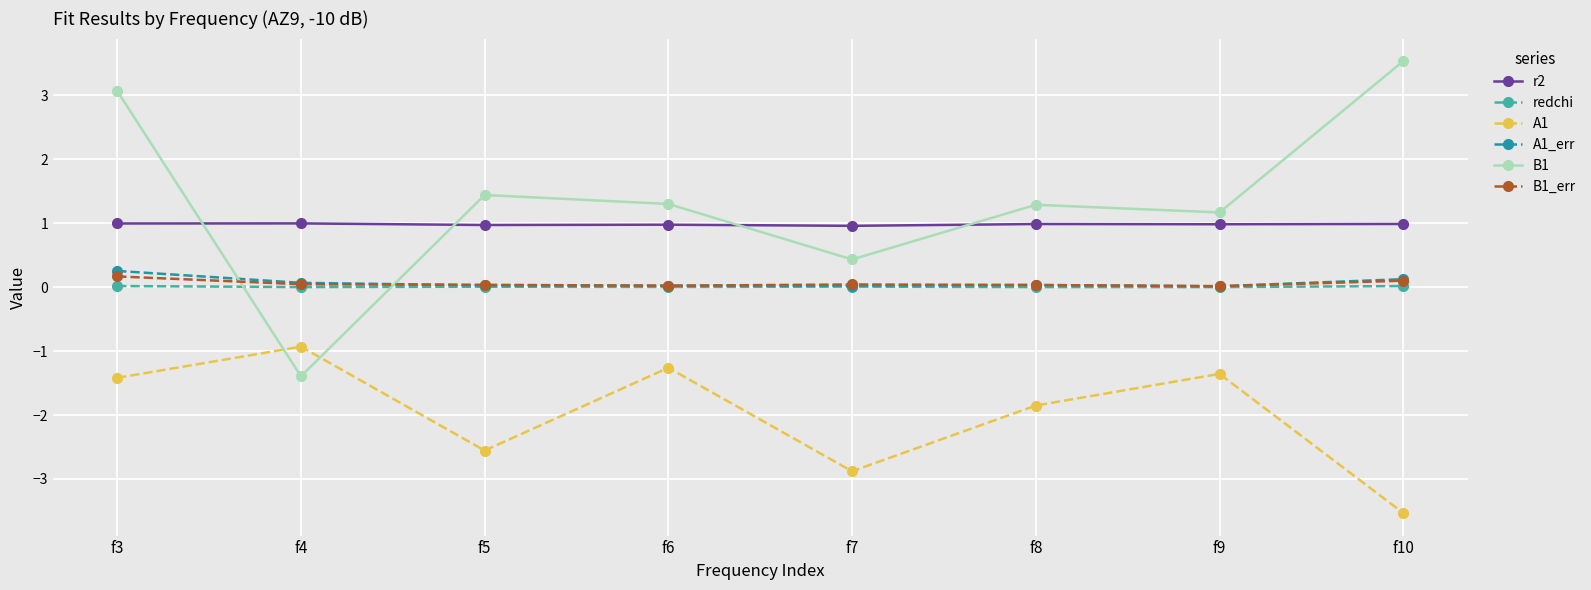

True or false: A1 has a value of -1.9 at f8.

True